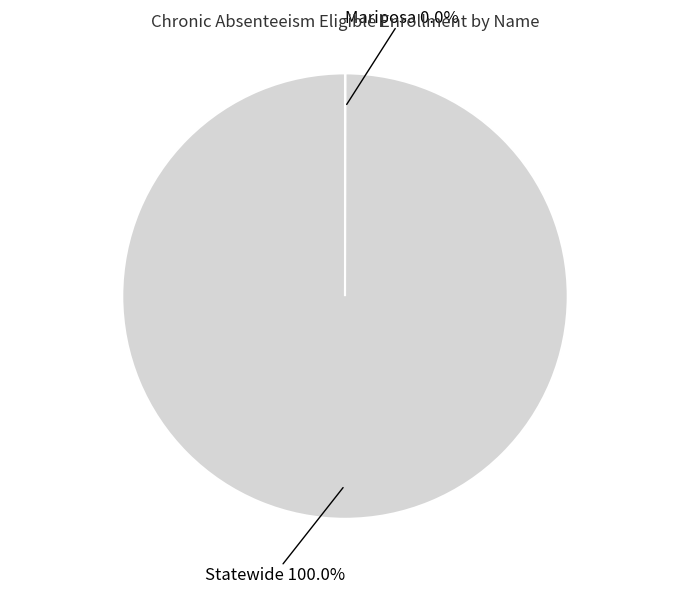

Is there a majority slice in this chart?

Yes